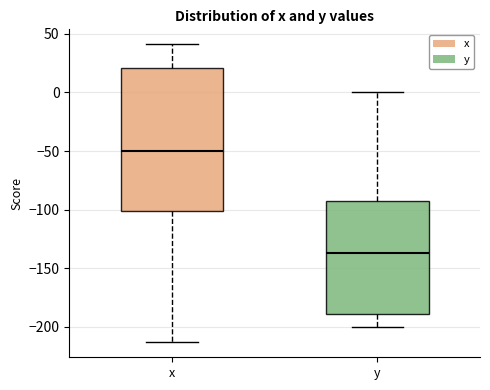

Which box's median line is the lowest?

y